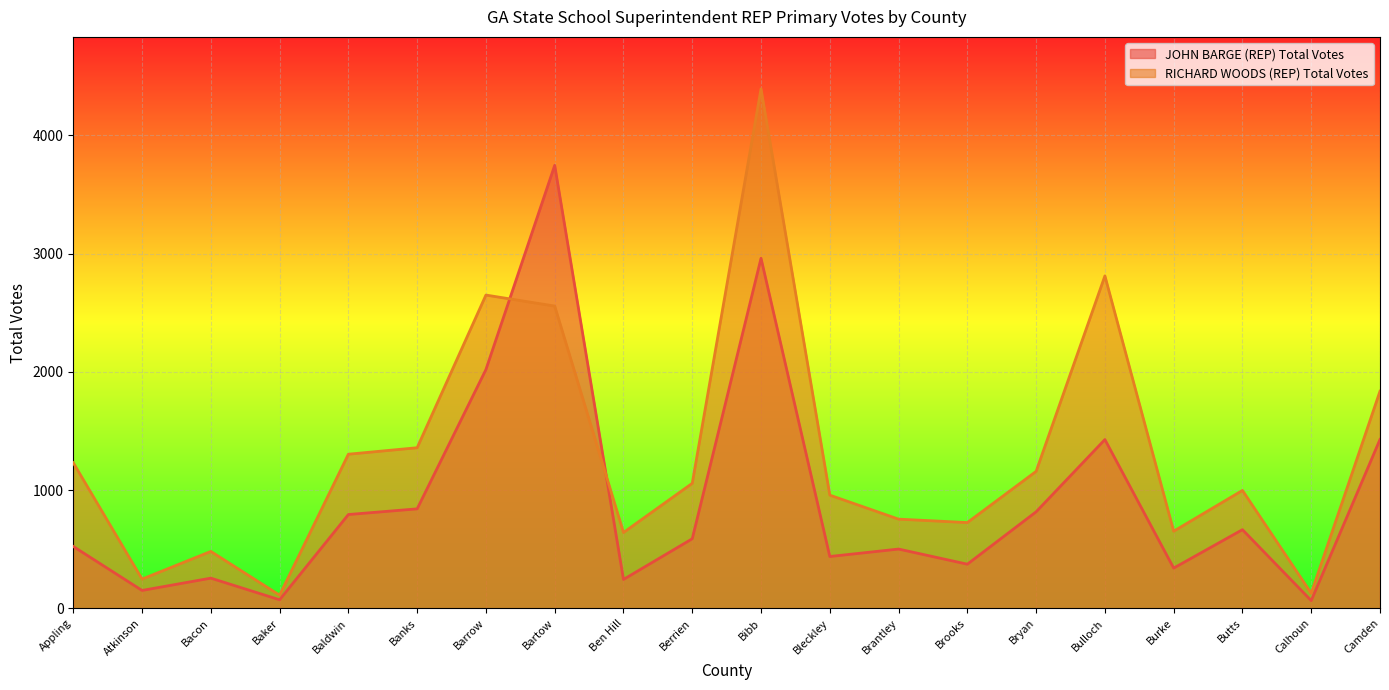

Rank the categories by RICHARD WOODS (REP) Total Votes value from lowest to highest.

Baker, Calhoun, Atkinson, Bacon, Ben Hill, Burke, Brooks, Brantley, Bleckley, Butts, Berrien, Bryan, Appling, Baldwin, Banks, Camden, Bartow, Barrow, Bulloch, Bibb